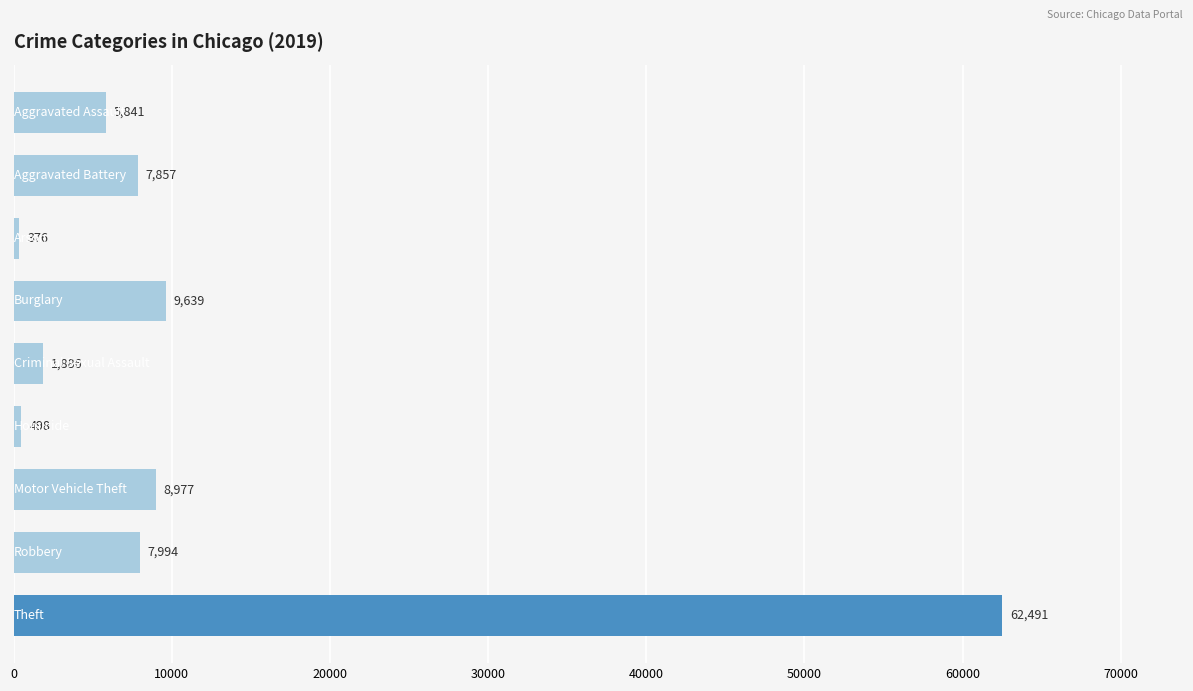

What is the average value?

11729